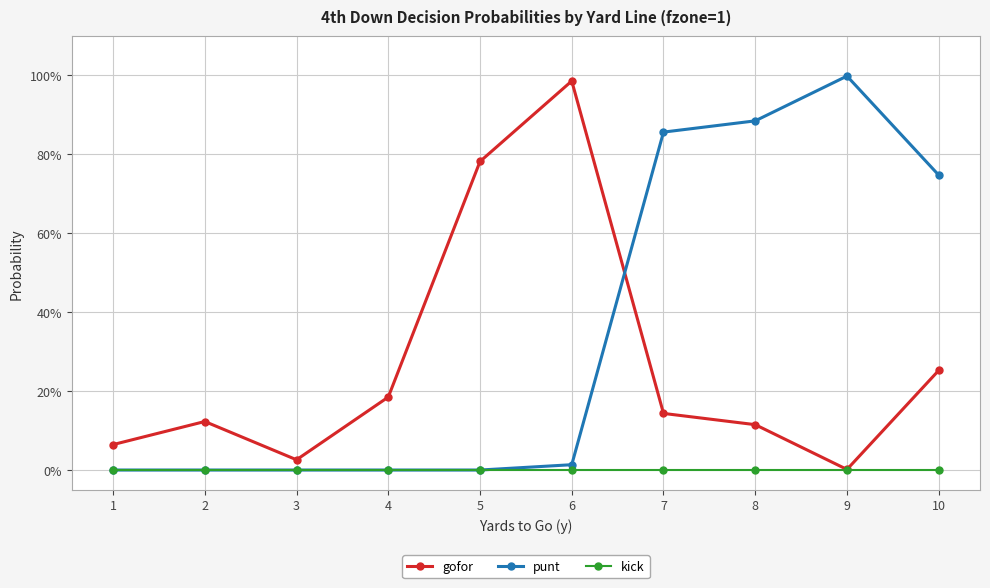

List the series in order of their peak value, lowest first.

kick, gofor, punt